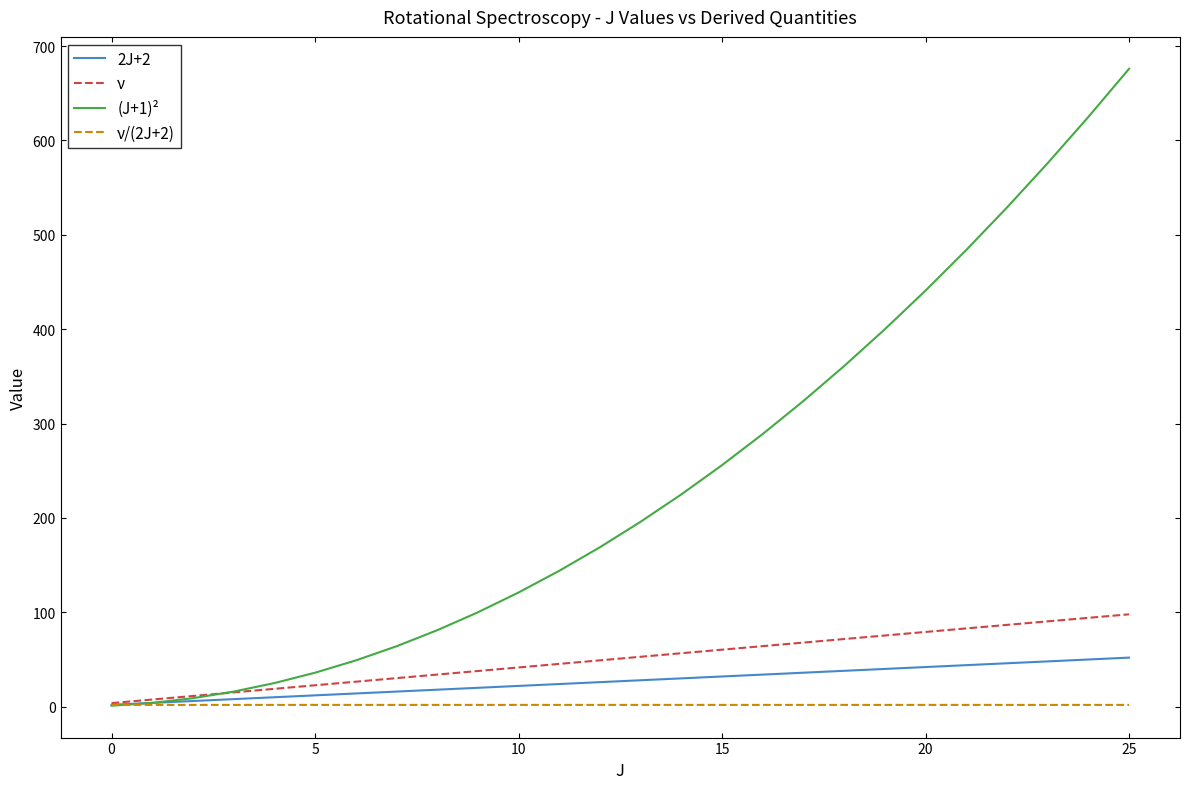

List the series in order of their peak value, lowest first.

ν/(2J+2), 2J+2, ν, (J+1)²